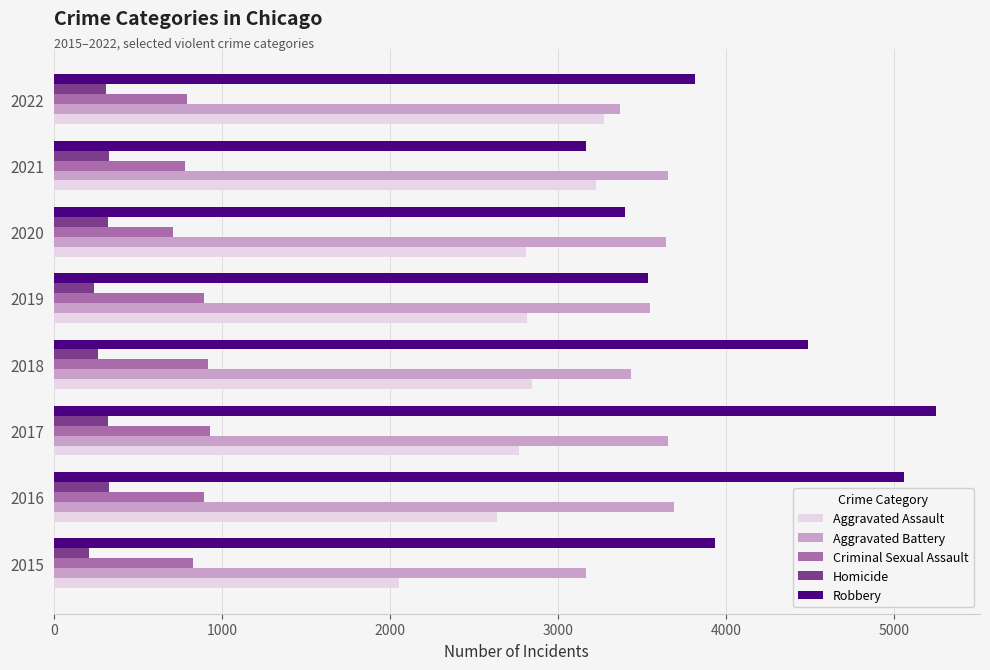

What is the greatest value displayed?

5247